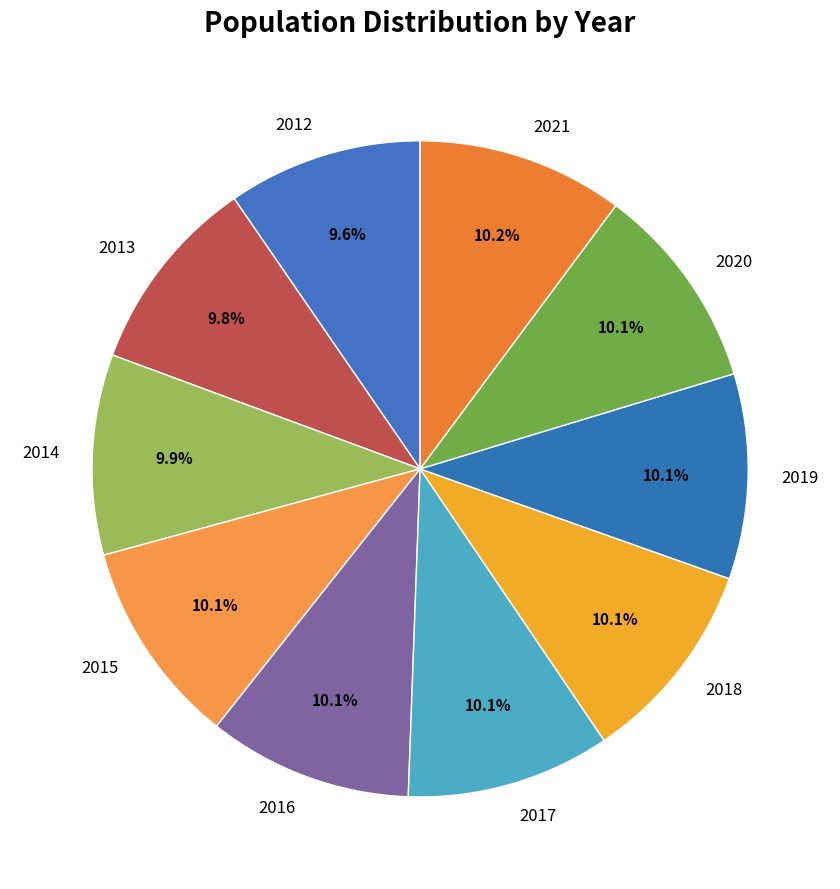

Does any single category account for the majority?

No